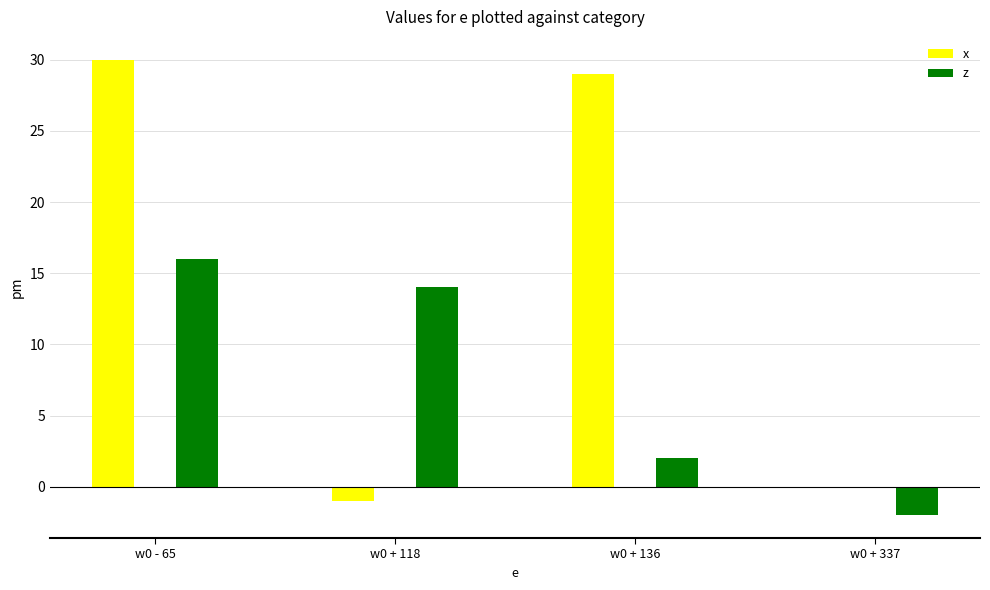

What is the highest value of the z series?

16